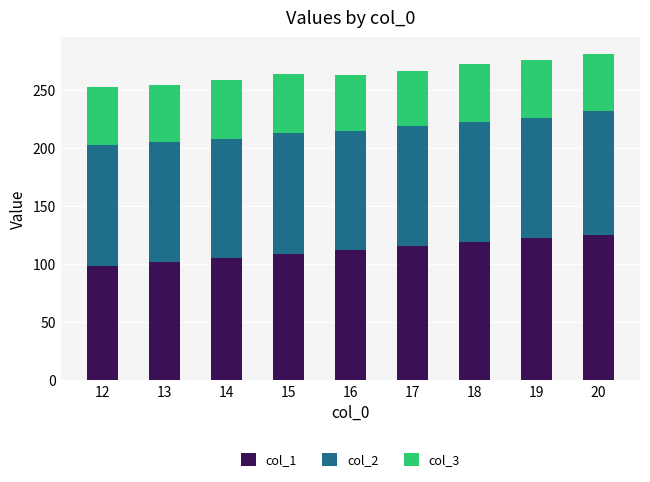

True or false: col_1 has a value of 59.5 at 16.

False